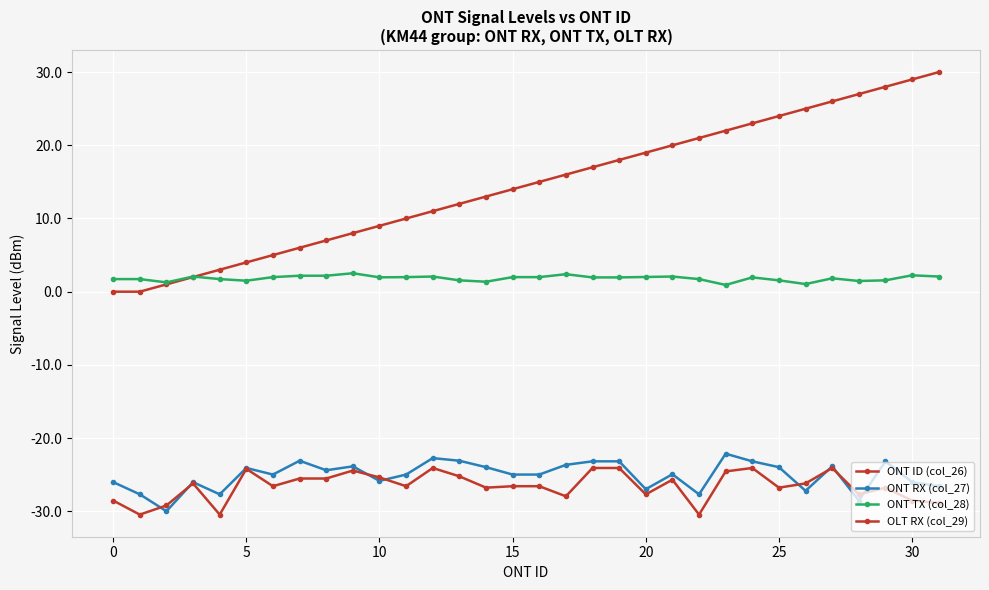

What is the value of the ONT TX (col_28) point at the 9th from the left?

2.2